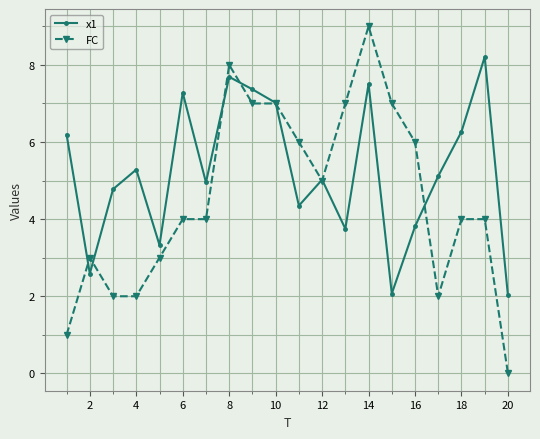

How many FC values are between 3 and 7?

13